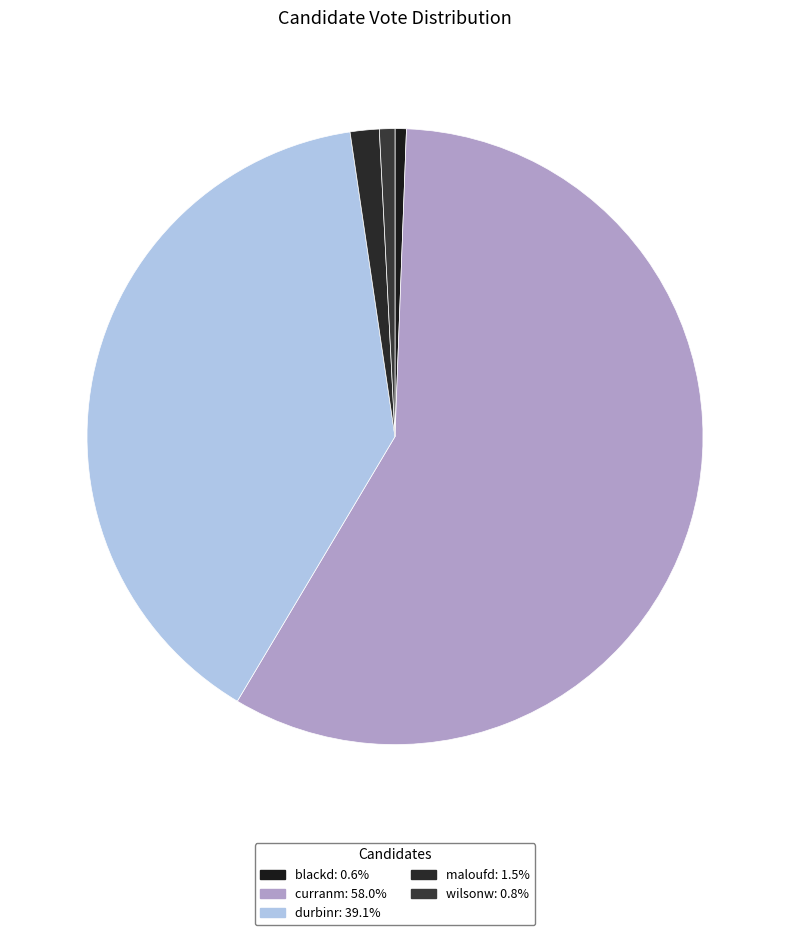

To the nearest percent, what is the difference between the maloufd and wilsonw slice percentages?

1%